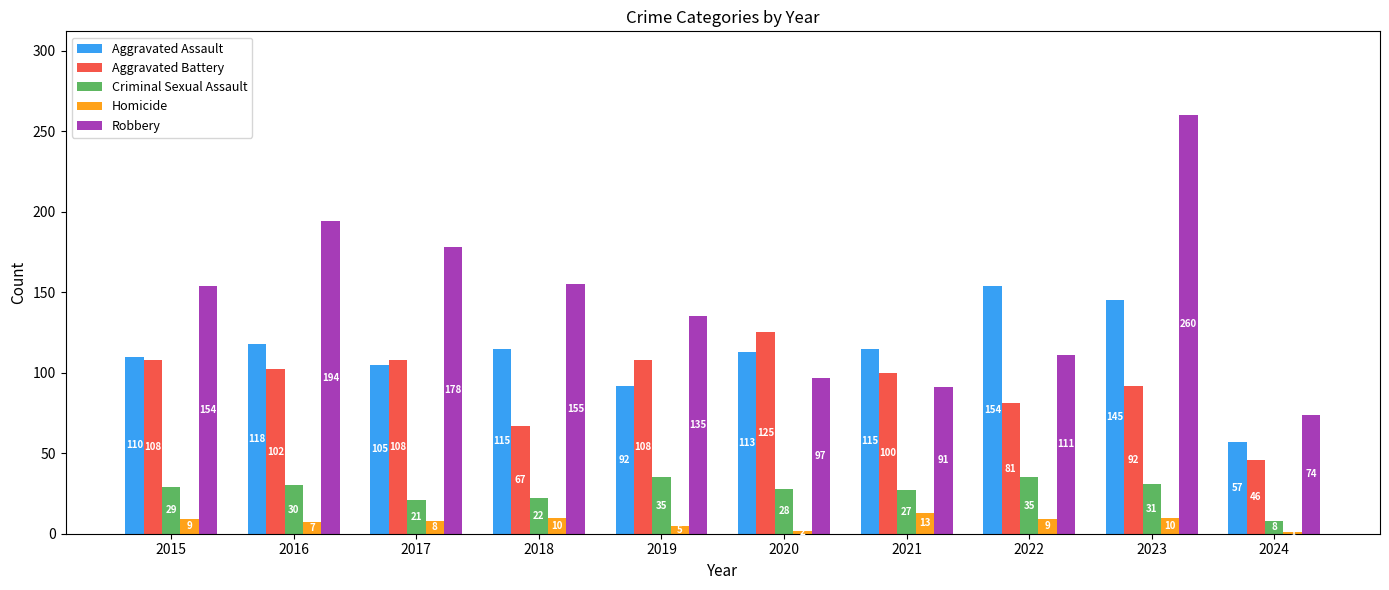

Reading left to right, transcribe all the data shown in this chart.

Aggravated Assault: 2015=110	2016=118	2017=105	2018=115	2019=92	2020=113	2021=115	2022=154	2023=145	2024=57
Aggravated Battery: 2015=108	2016=102	2017=108	2018=67	2019=108	2020=125	2021=100	2022=81	2023=92	2024=46
Criminal Sexual Assault: 2015=29	2016=30	2017=21	2018=22	2019=35	2020=28	2021=27	2022=35	2023=31	2024=8
Homicide: 2015=9	2016=7	2017=8	2018=10	2019=5	2020=2	2021=13	2022=9	2023=10	2024=1
Robbery: 2015=154	2016=194	2017=178	2018=155	2019=135	2020=97	2021=91	2022=111	2023=260	2024=74